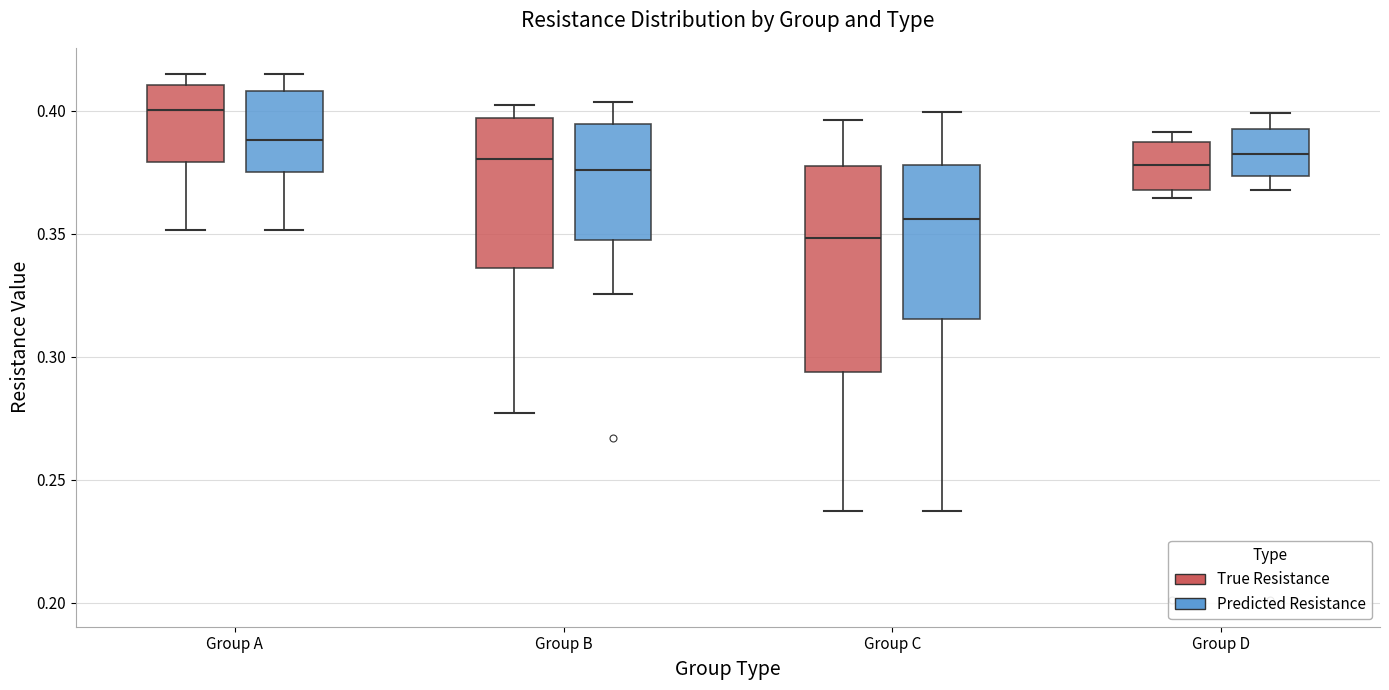

Reading left to right, transcribe this box plot: for each box, give where its median line is, the range the box spans, and where its two whiskers end, as read against the y-axis. The values are not printed on the chart, so give them approximately, as read against the axis.

Group A (True Resistance): median 0.400, box 0.380 to 0.410, whiskers 0.350 to 0.415
Group A (Predicted Resistance): median 0.390, box 0.375 to 0.410, whiskers 0.350 to 0.415
Group B (True Resistance): median 0.380, box 0.335 to 0.395, whiskers 0.275 to 0.405
Group B (Predicted Resistance): median 0.375, box 0.350 to 0.395, whiskers 0.325 to 0.405
Group C (True Resistance): median 0.350, box 0.295 to 0.380, whiskers 0.235 to 0.395
Group C (Predicted Resistance): median 0.355, box 0.315 to 0.380, whiskers 0.235 to 0.400
Group D (True Resistance): median 0.380, box 0.370 to 0.385, whiskers 0.365 to 0.390
Group D (Predicted Resistance): median 0.380, box 0.375 to 0.395, whiskers 0.370 to 0.400